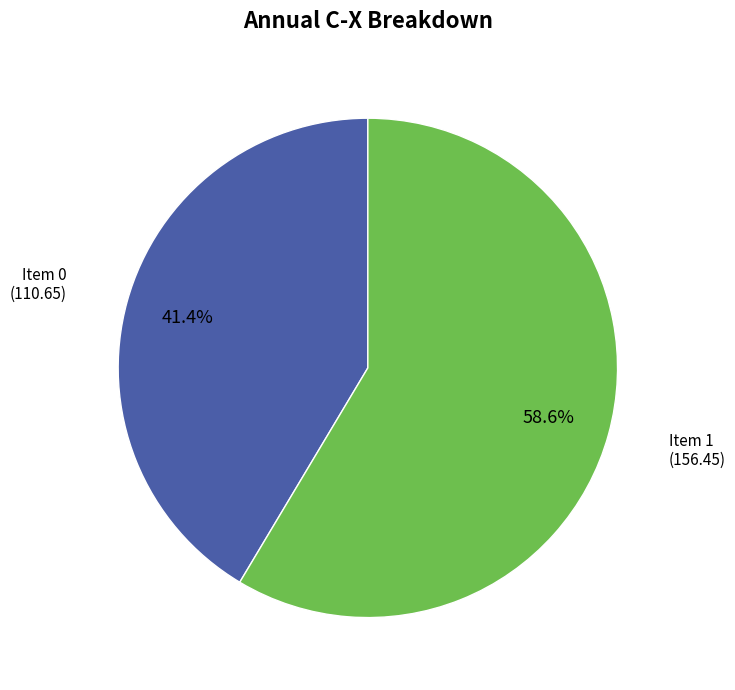

To the nearest percent, what is the difference between the largest and smallest slice percentages?

17%